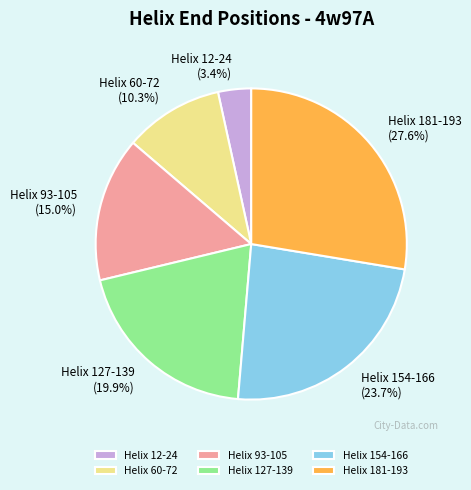

What percentage is the Helix 60-72 slice, to the nearest percent?

10%